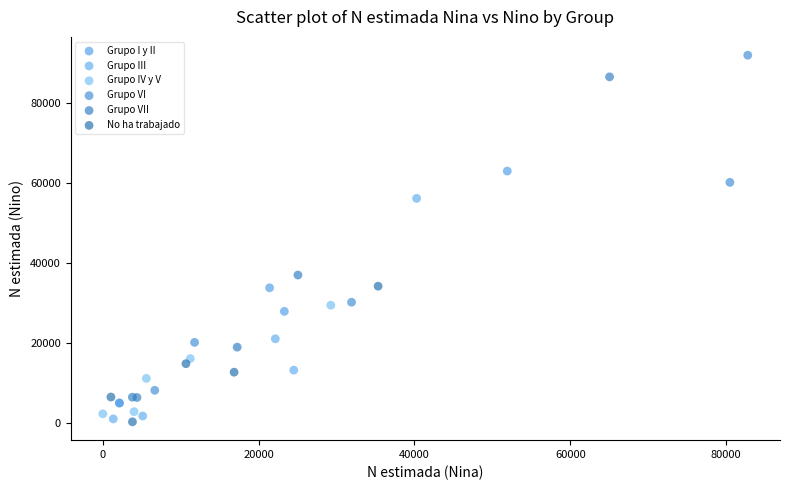

Which series reaches the maximum Y coordinate?

Grupo VI